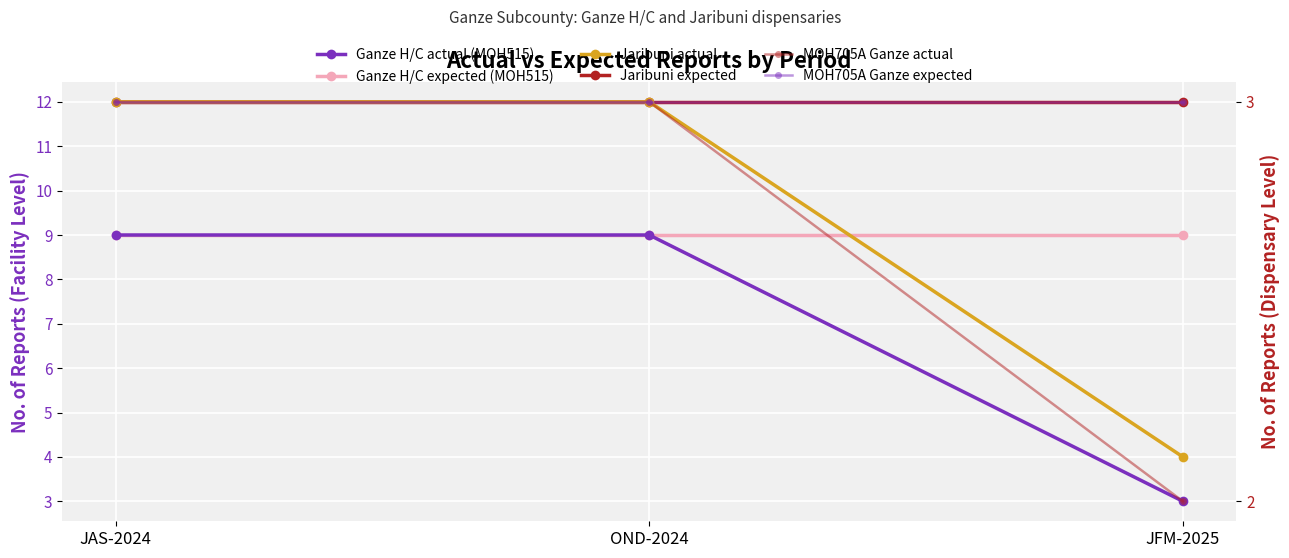

Between JAS-2024 and OND-2024, which series saw the biggest shift?

Ganze H/C actual (MOH515)